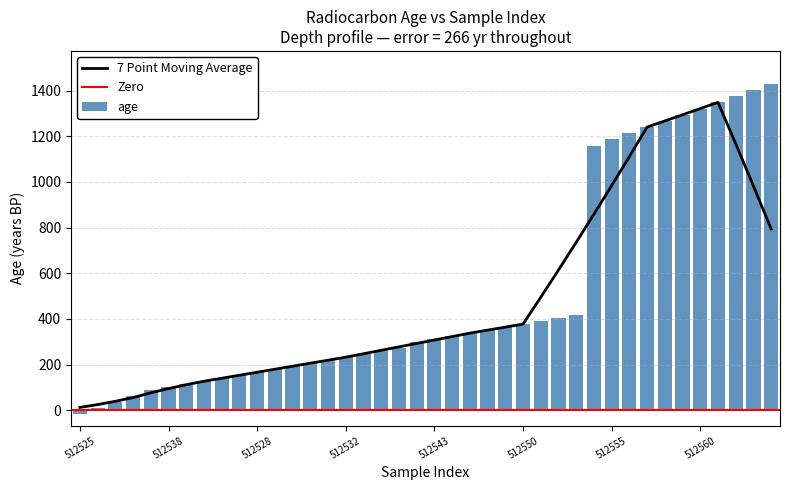

At which label does depth reach its minimum?

512525